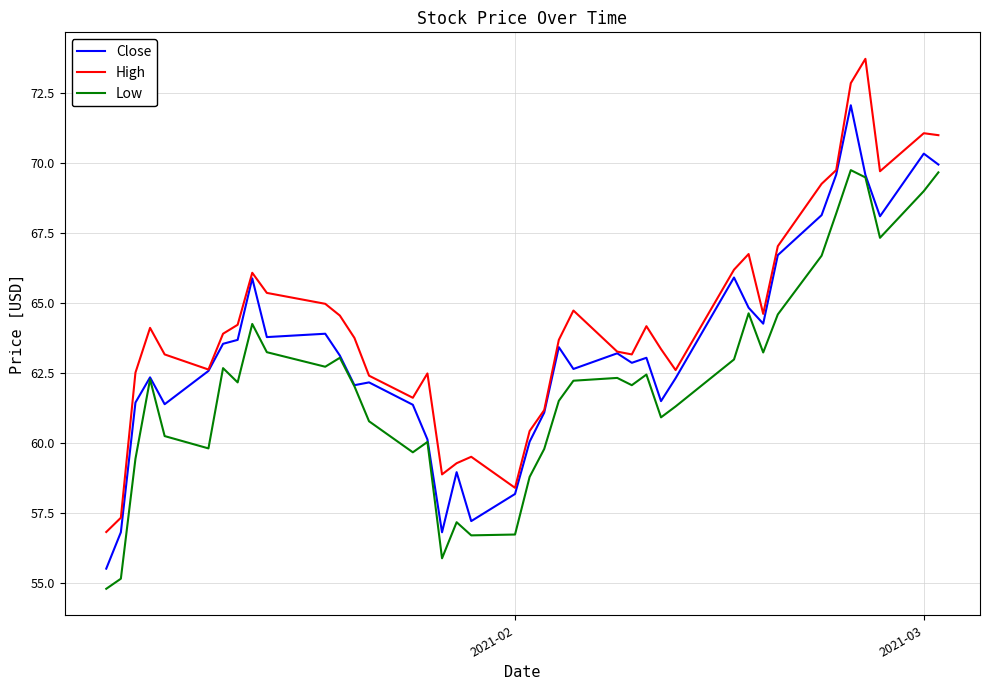

Which series has the widest spread of values?

High